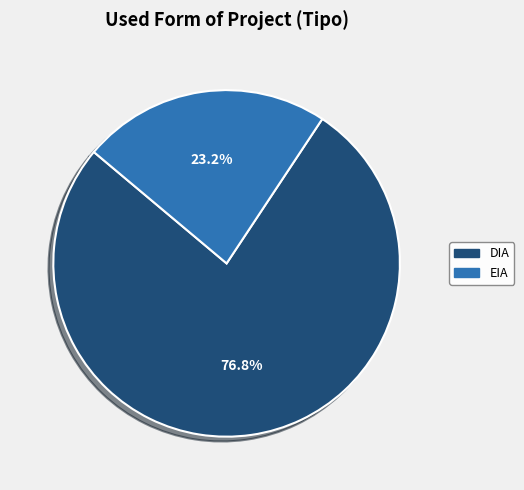

Which category has the smallest portion of the pie?

EIA